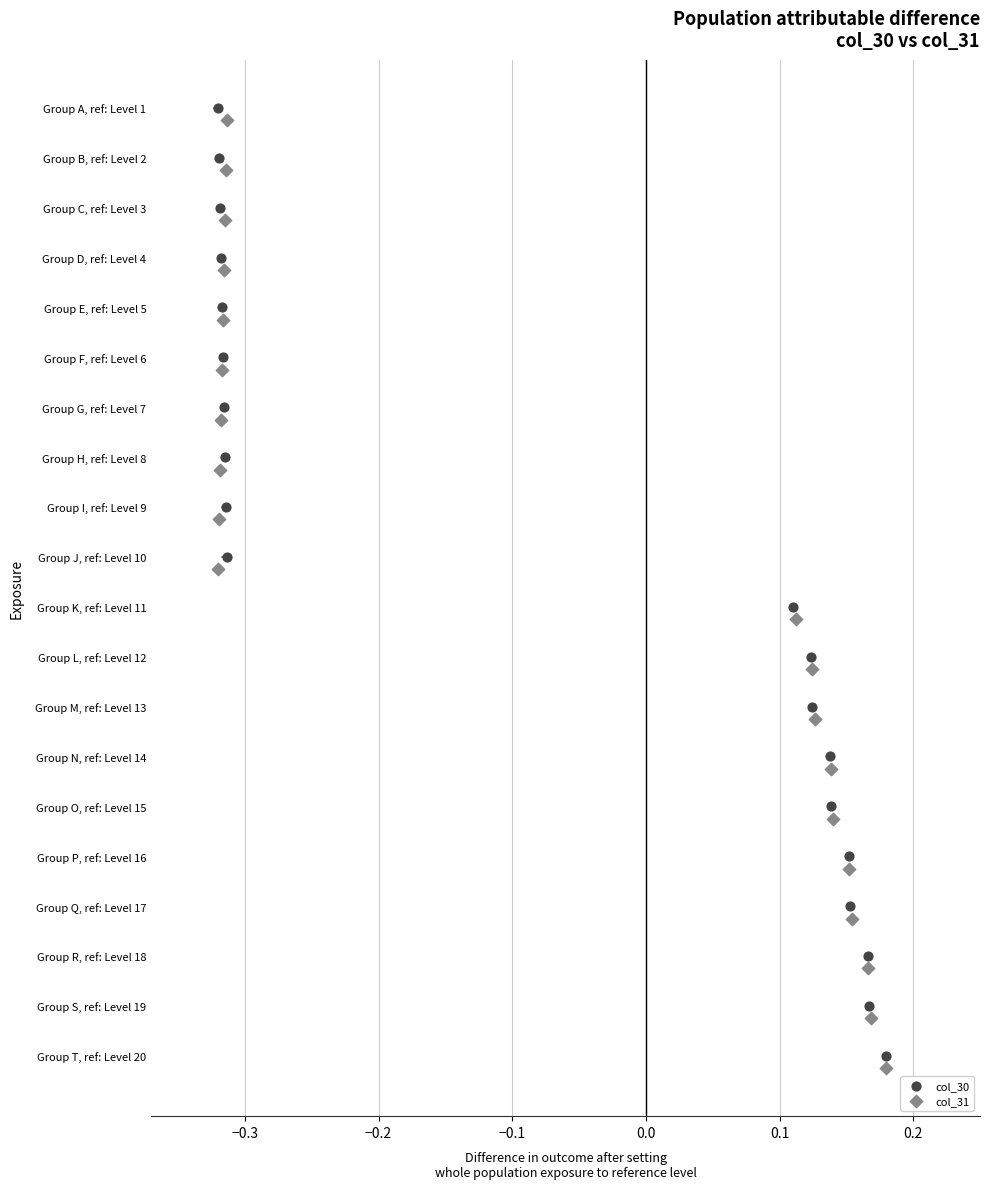

What are all the series names shown in the legend?

col_30, col_31